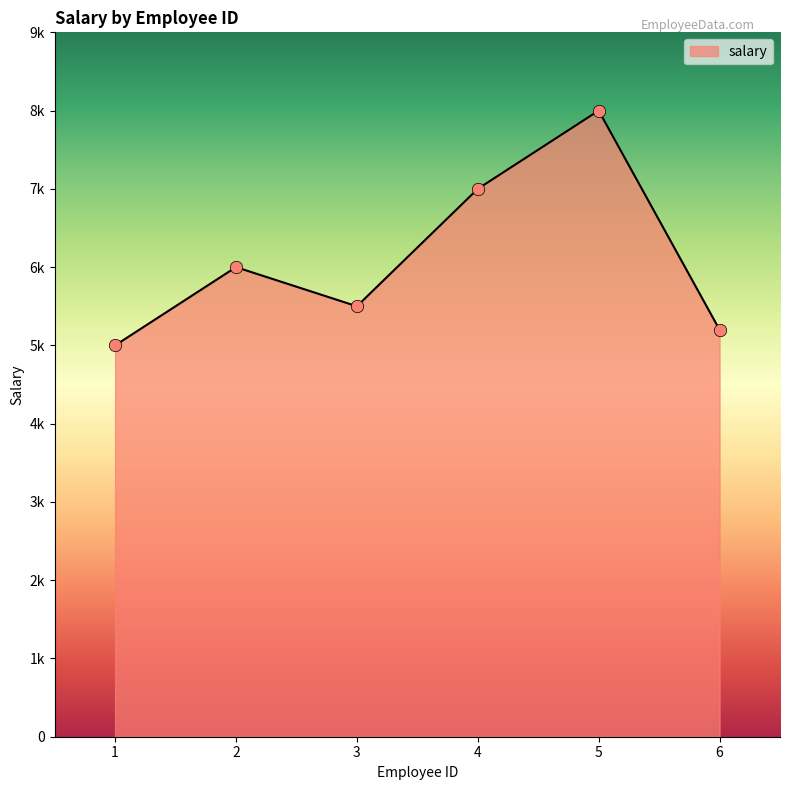

Approximately how many times larger is the value at 3 compared to 2?

0.9